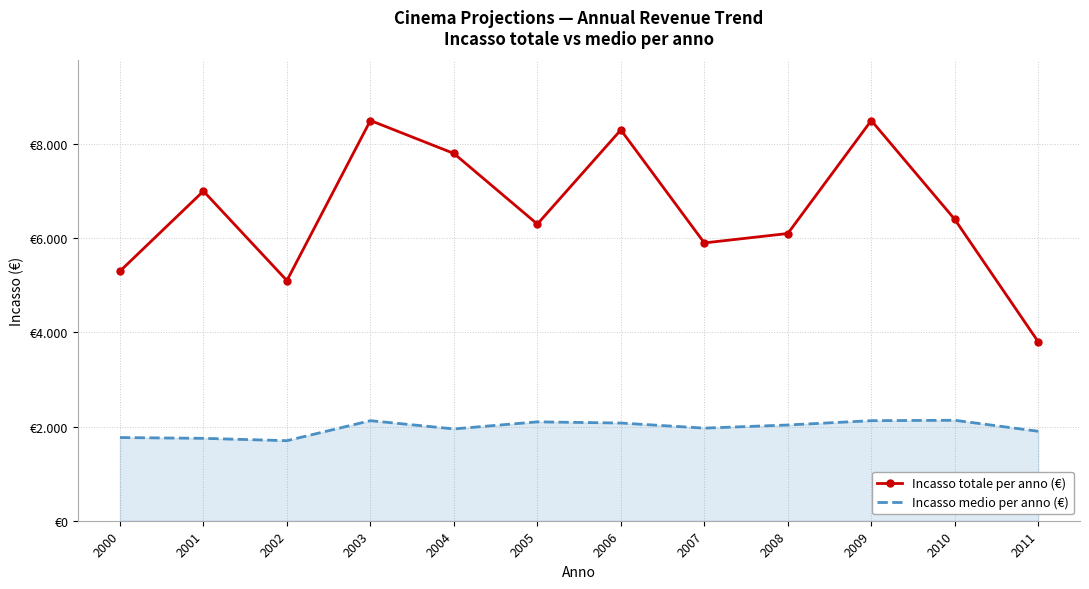

What are all the series names shown in the legend?

Incasso totale per anno (€), Incasso medio per anno (€)